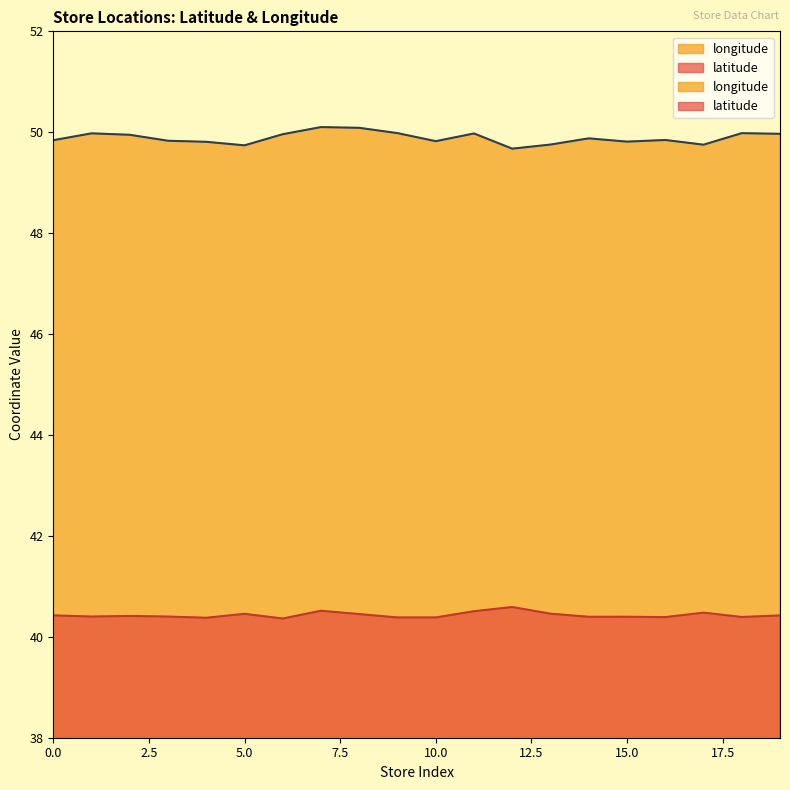

Reading right to left, list all the values displayed in this chart.

latitude: 19=40.4	18=40.4	17=40.5	16=40.4	15=40.4	14=40.4	13=40.5	12=40.6	11=40.5	10=40.4	9=40.4	8=40.5	7=40.5	6=40.4	5=40.5	4=40.4	3=40.4	2=40.4	1=40.4	0=40.4
longitude: 19=50.0	18=50.0	17=49.8	16=49.8	15=49.8	14=49.9	13=49.8	12=49.7	11=50.0	10=49.8	9=50.0	8=50.1	7=50.1	6=50.0	5=49.7	4=49.8	3=49.8	2=49.9	1=50.0	0=49.8